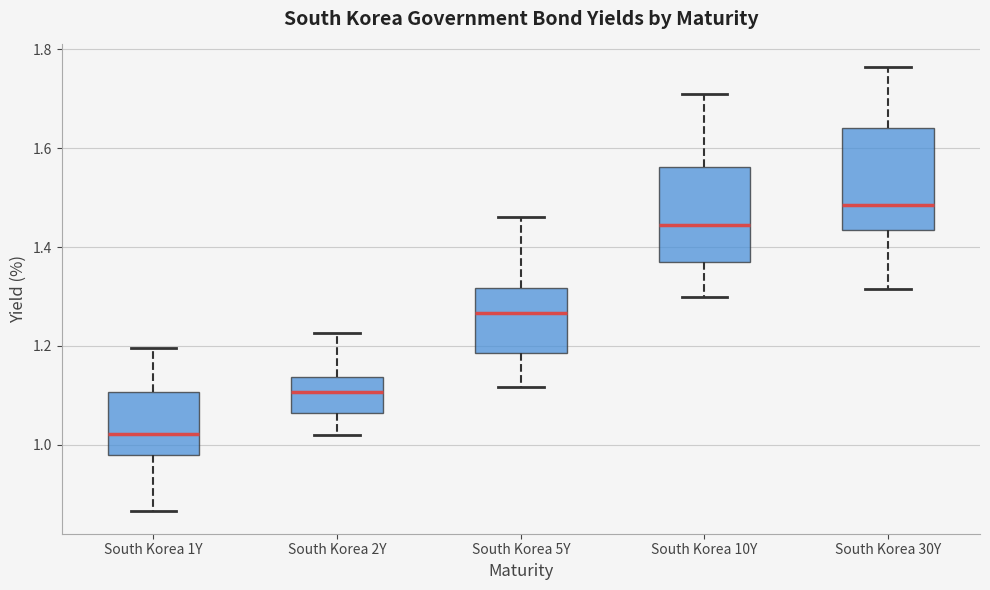

Where does the upper whisker of the box for South Korea 2Y end on the y-axis? The values are not printed on the chart, so give them approximately, as read against the axis.

1.22